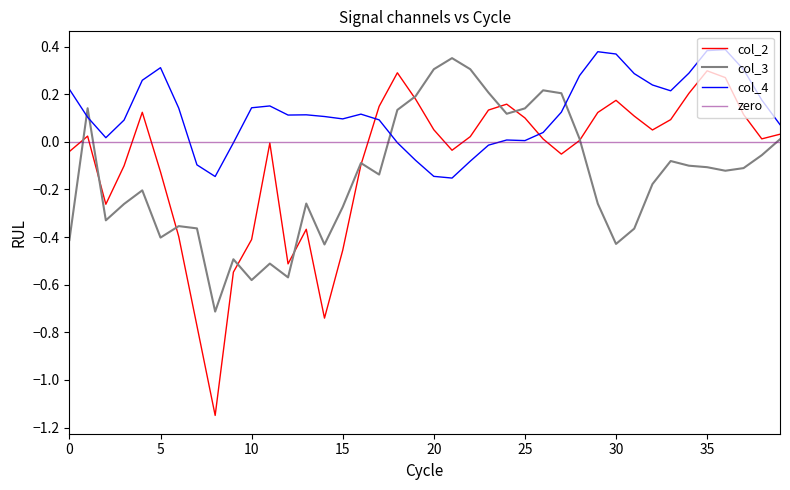

Which series has the largest total across all categories?

col_4